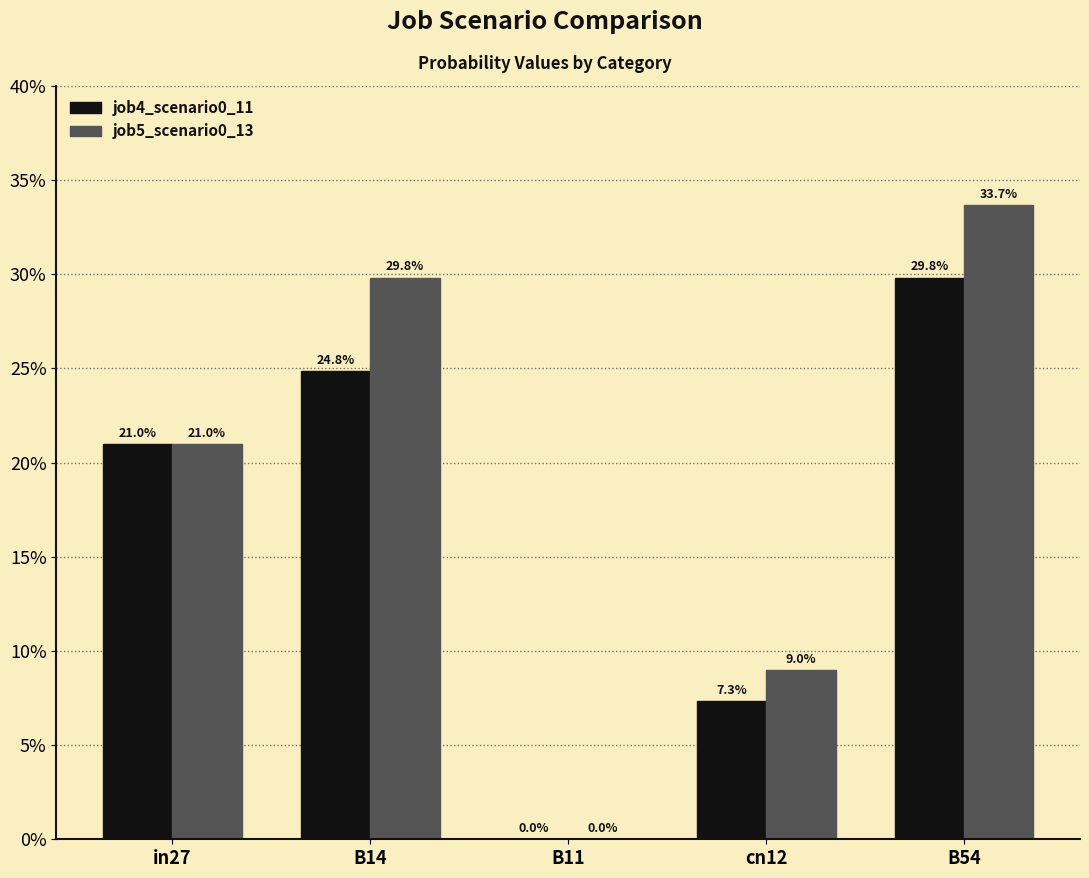

Rank the series by their average value, from highest to lowest.

job5_scenario0_13, job4_scenario0_11